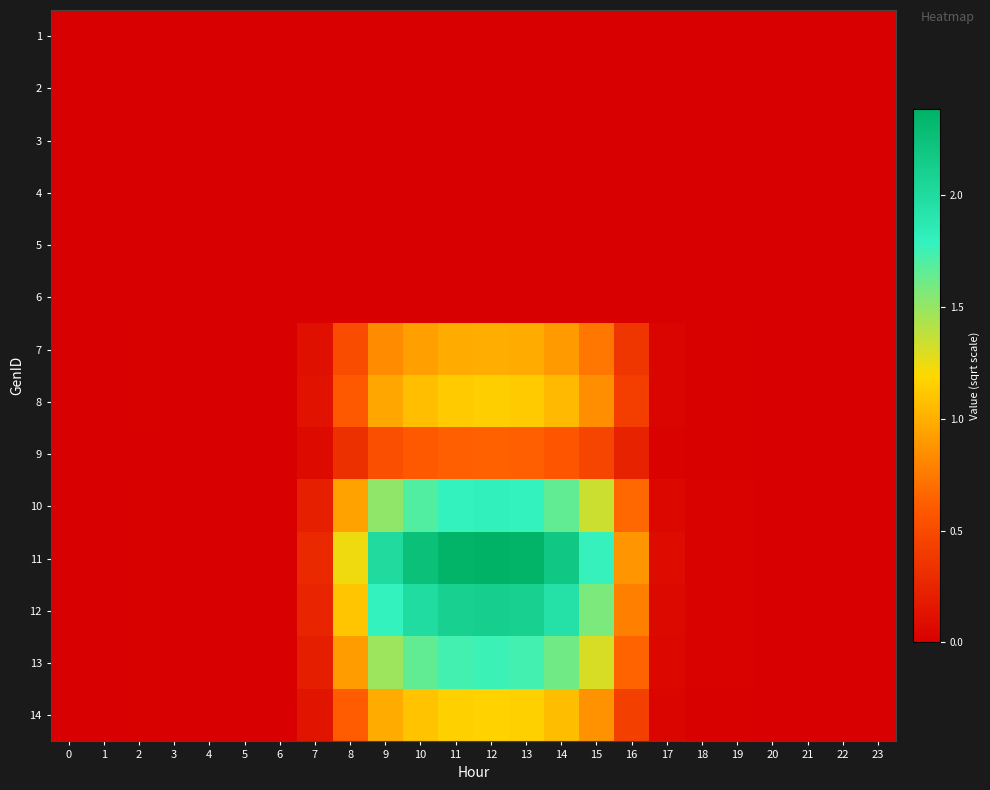

How many categories are shown in the chart?

24